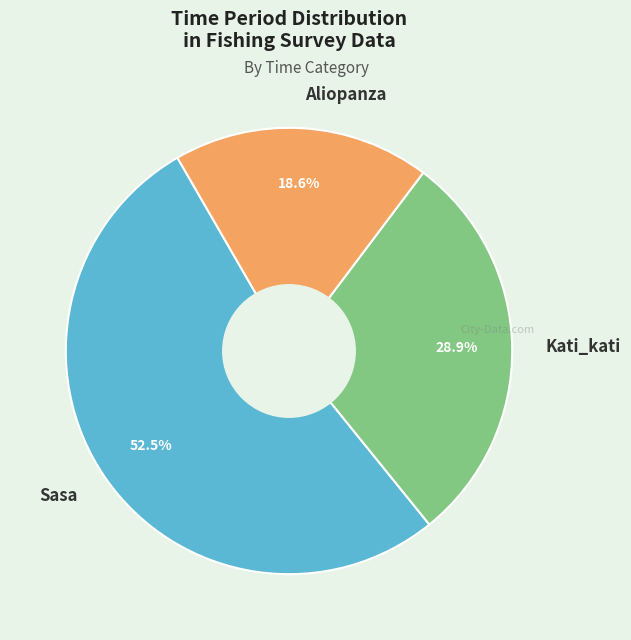

To the nearest percent, what is the difference between the largest and smallest slice percentages?

34%